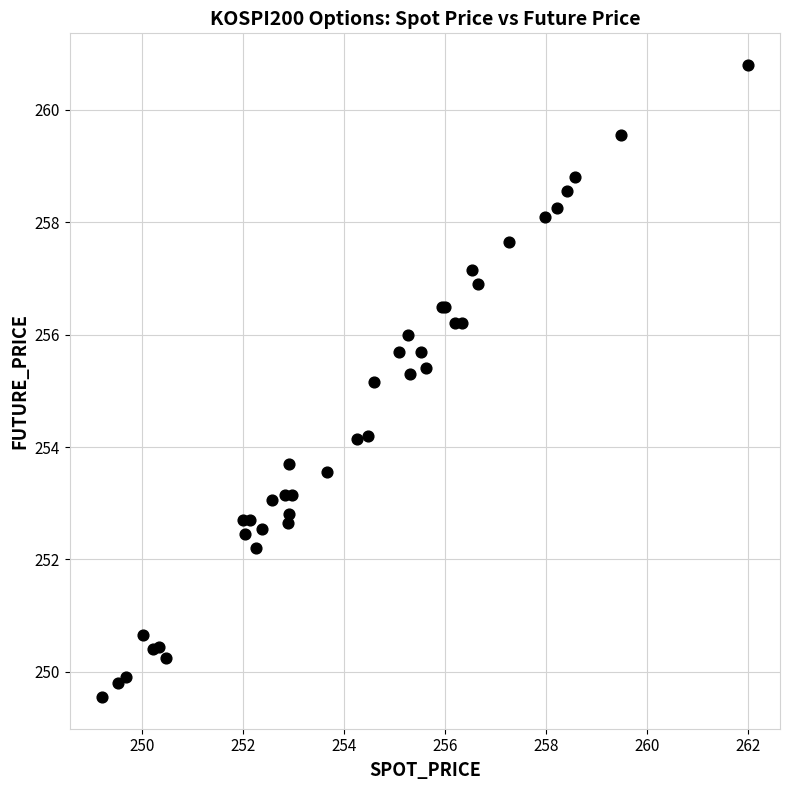

What Y value in the scatter plot is closest to 255?

255.2